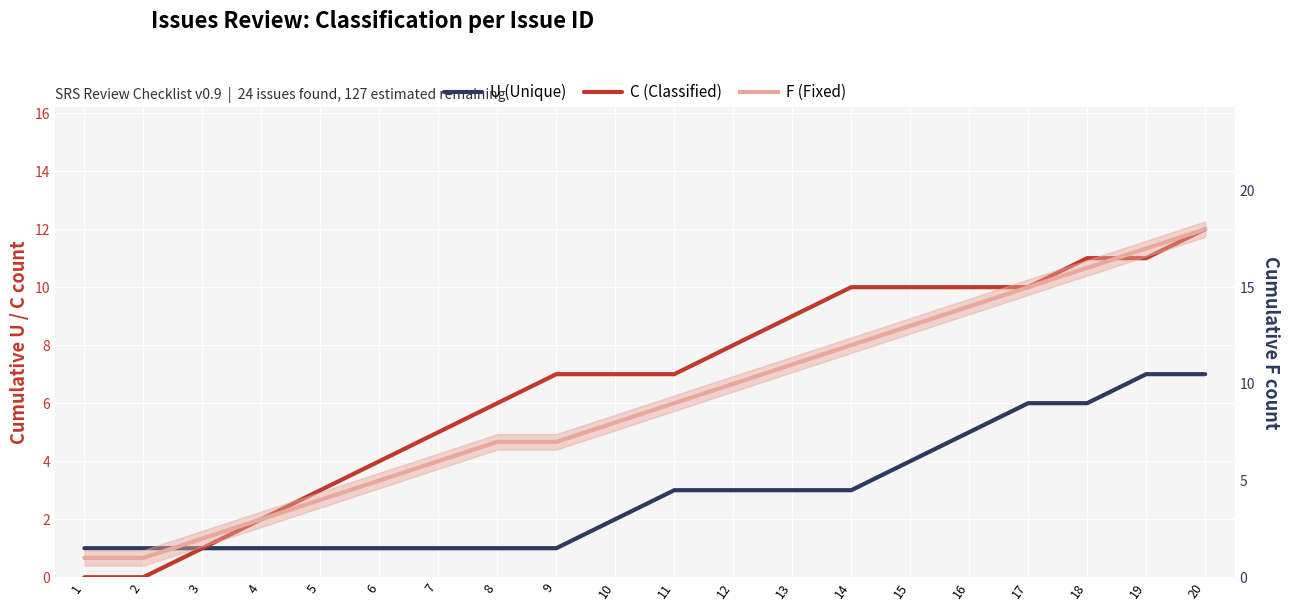

What is the difference between the maximum and minimum values in the F (Fixed) series?

17